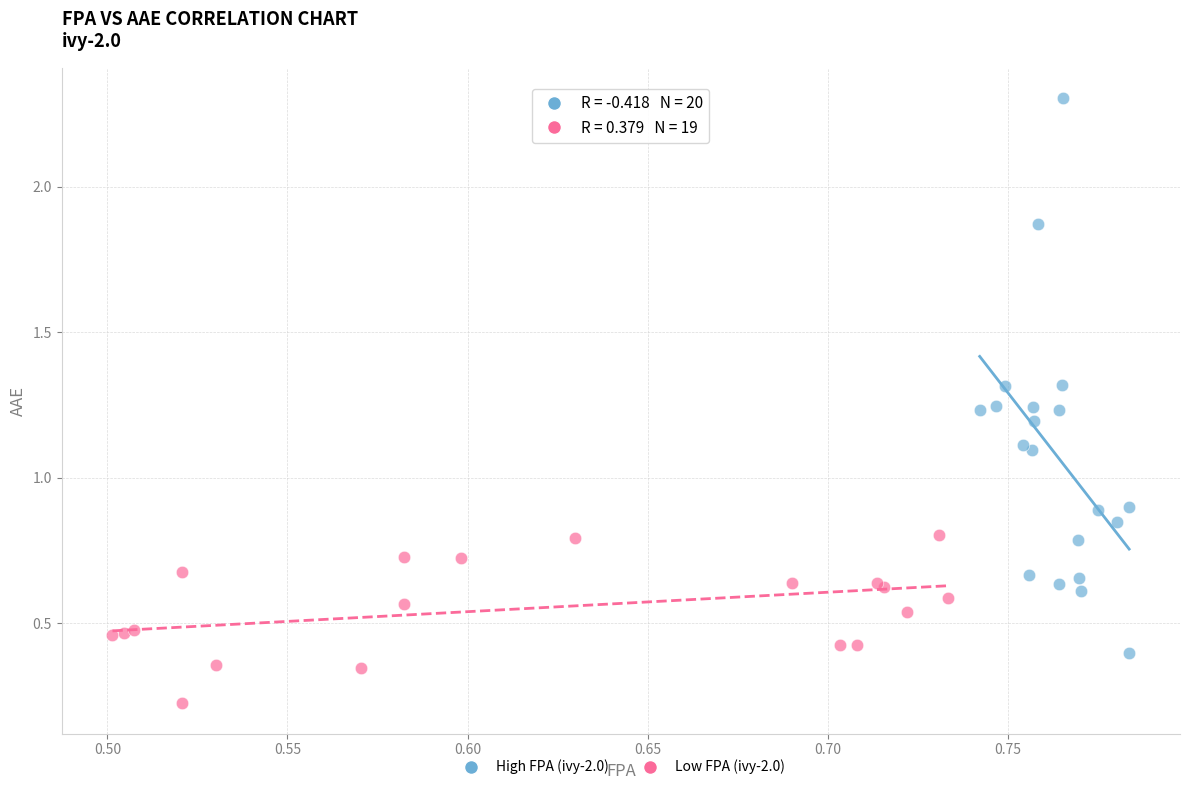

Which series contains the highest Y value?

High FPA (ivy-2.0)